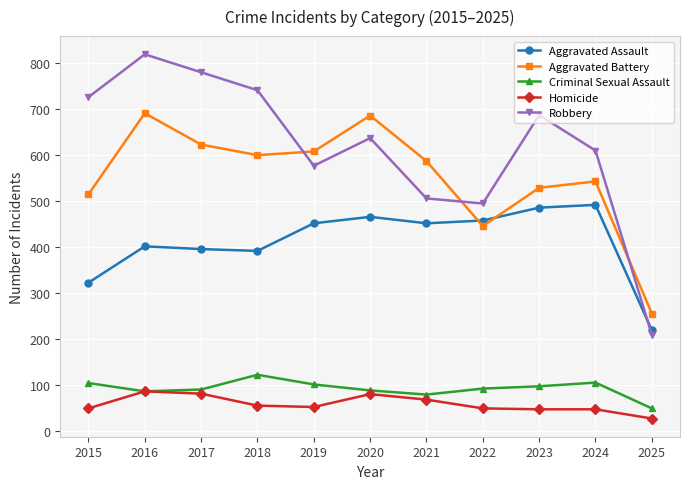

Which label corresponds to the smallest value in the chart?

2025